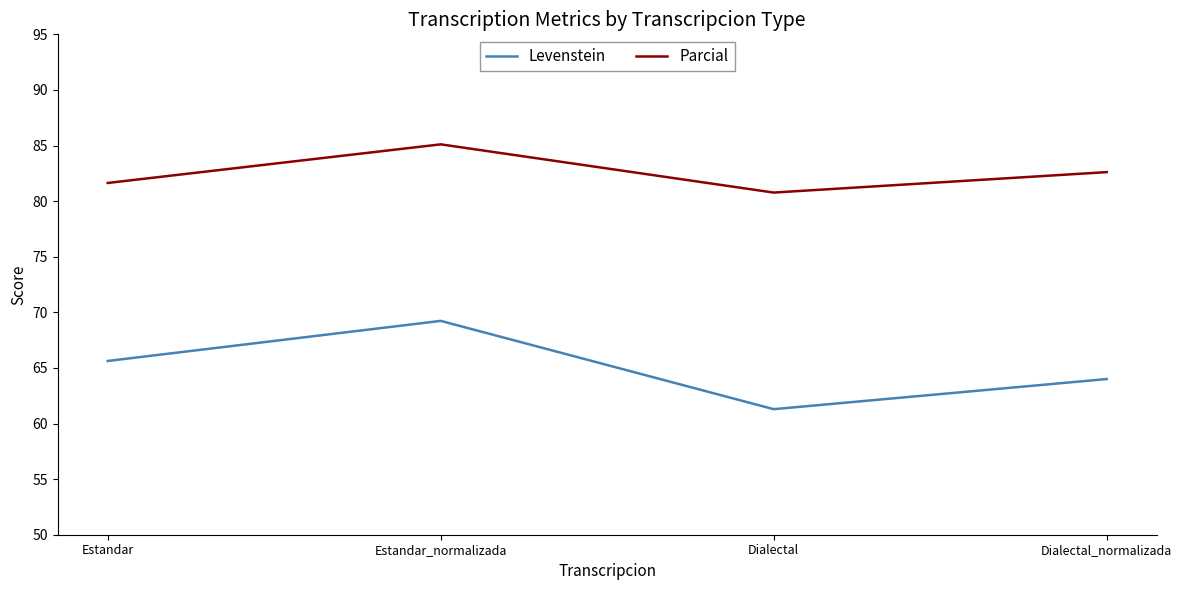

At how many categories does at least one series exceed 69?

4